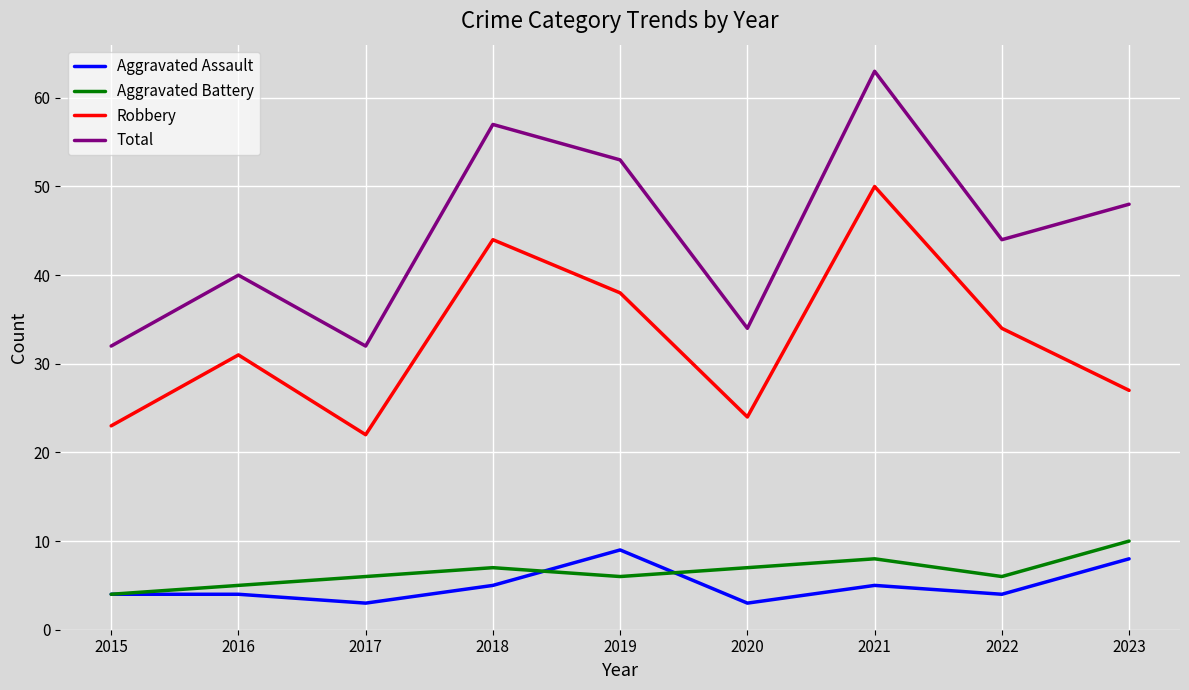

Which series changed the most between 2016 and 2017?

Robbery